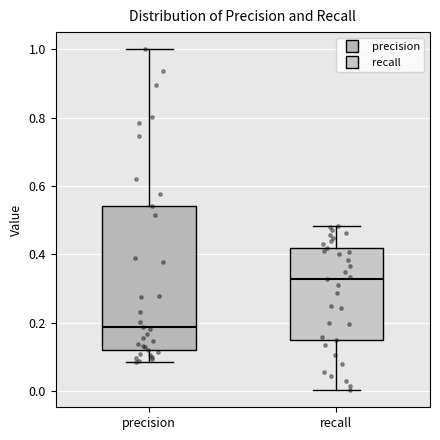

Reading left to right, read every box against the y-axis: the position of its median line, the range the box covers, and the ends of its whiskers. The values are not printed on the chart, so give them approximately, as read against the axis.

precision: median 0.18, box 0.12 to 0.54, whiskers 0.08 to 1.00
recall: median 0.32, box 0.16 to 0.42, whiskers 0.00 to 0.48